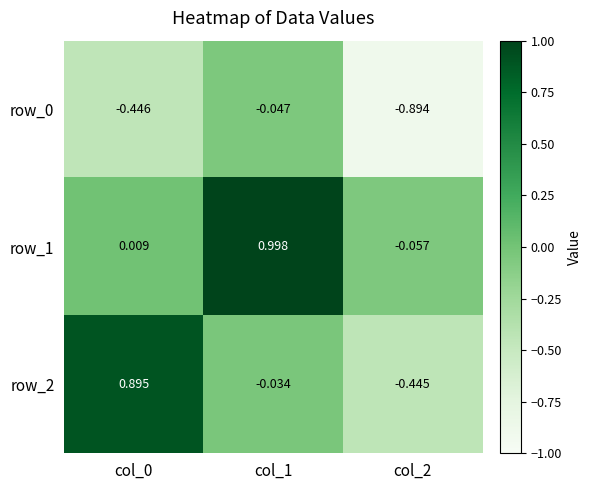

Which series has the widest spread of values?

row_2